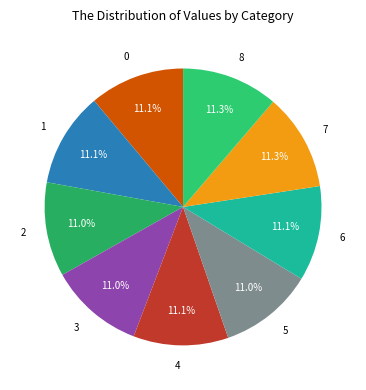

To the nearest percent, what is the average slice percentage?

11%